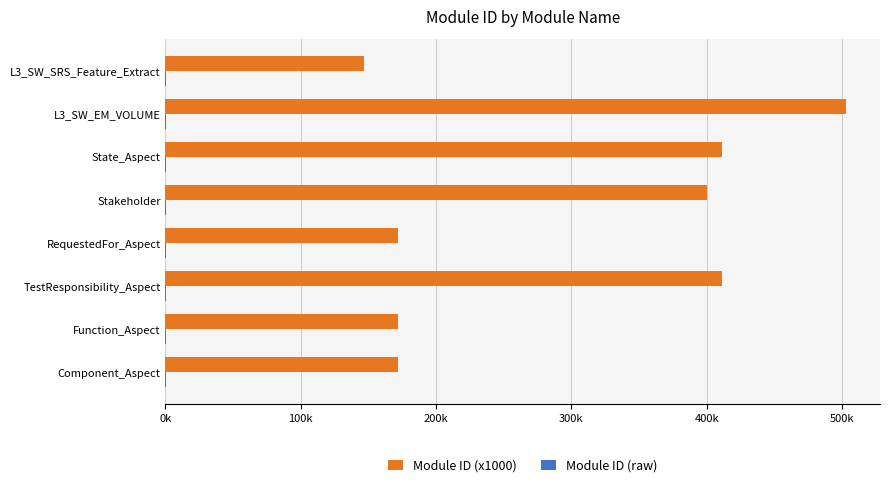

Which series has the largest total across all categories?

Module ID (x1000)